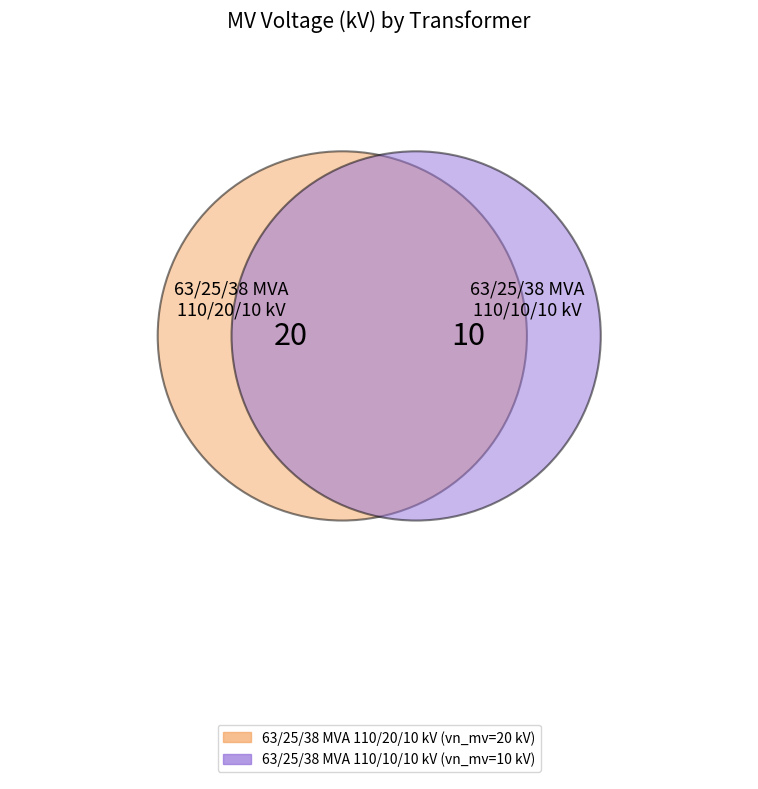

What percentage is the 63/25/38 MVA 110/10/10 kV slice, to the nearest percent?

33%